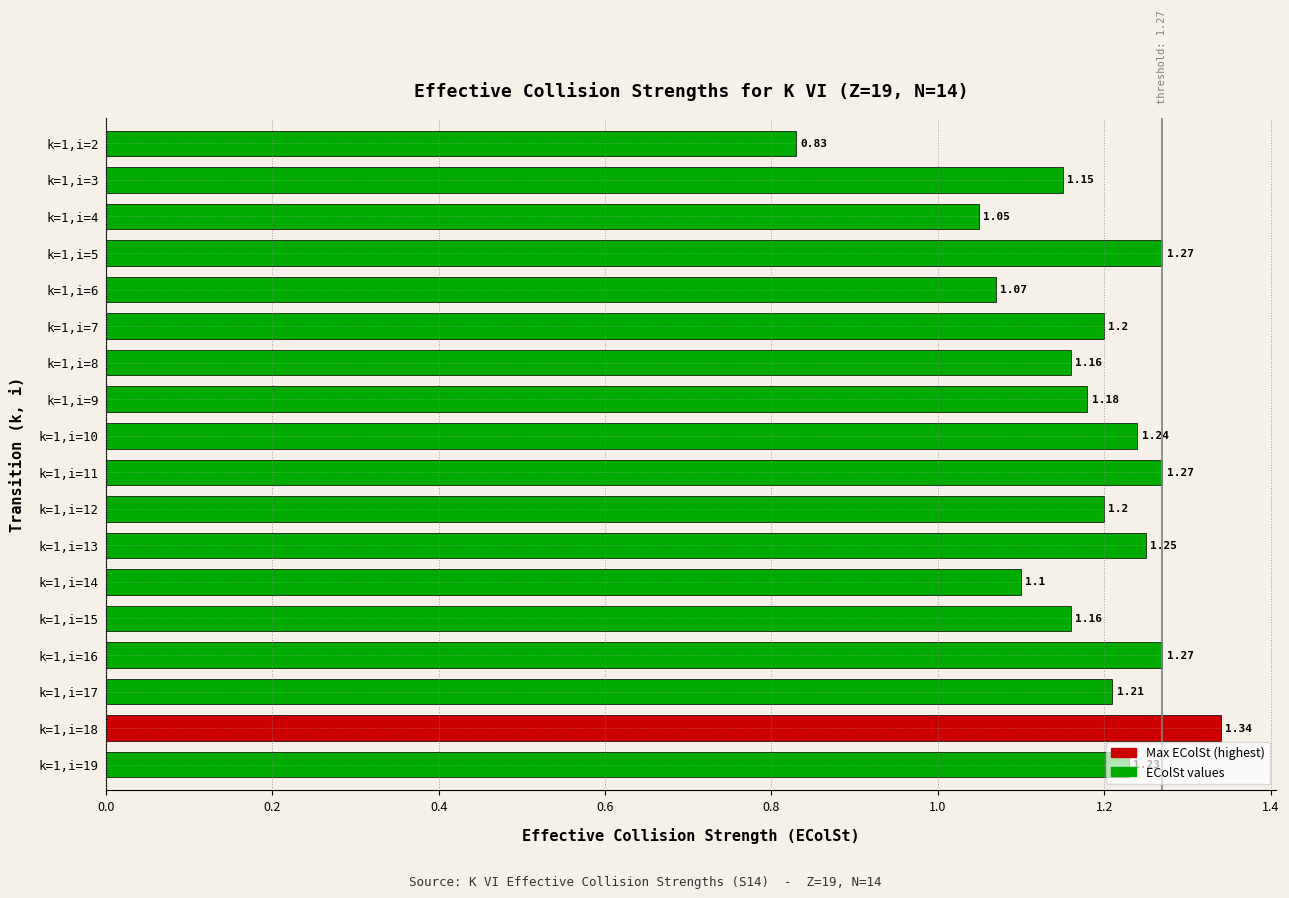

How many bars are there in total?

18